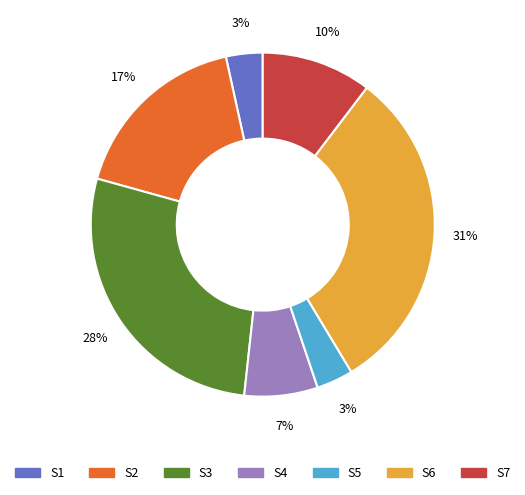

How many segments does this pie chart have?

7